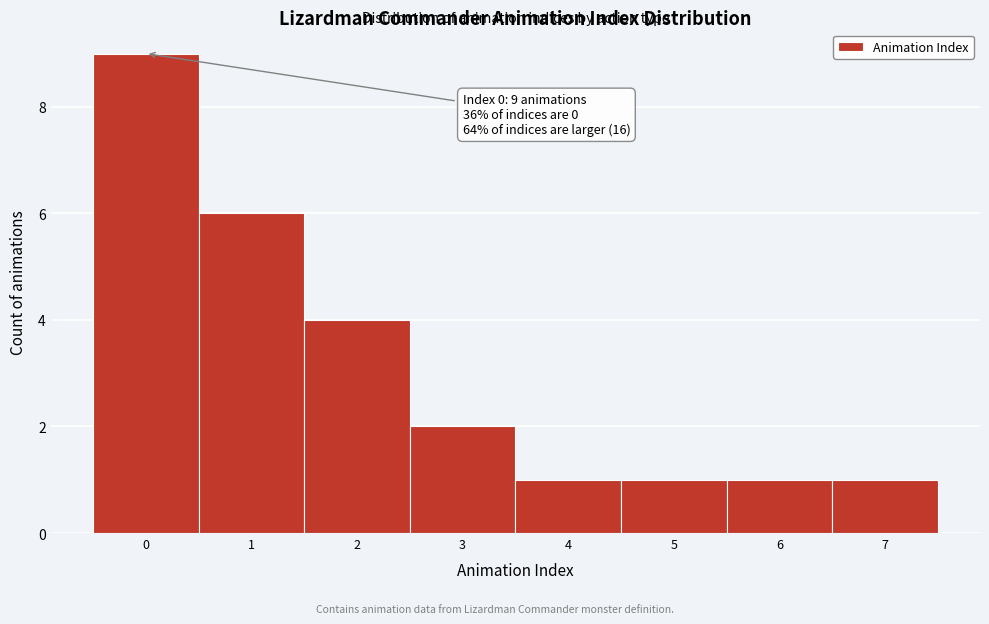

Which range on the x-axis has the tallest bar?

-0.5 to 0.5